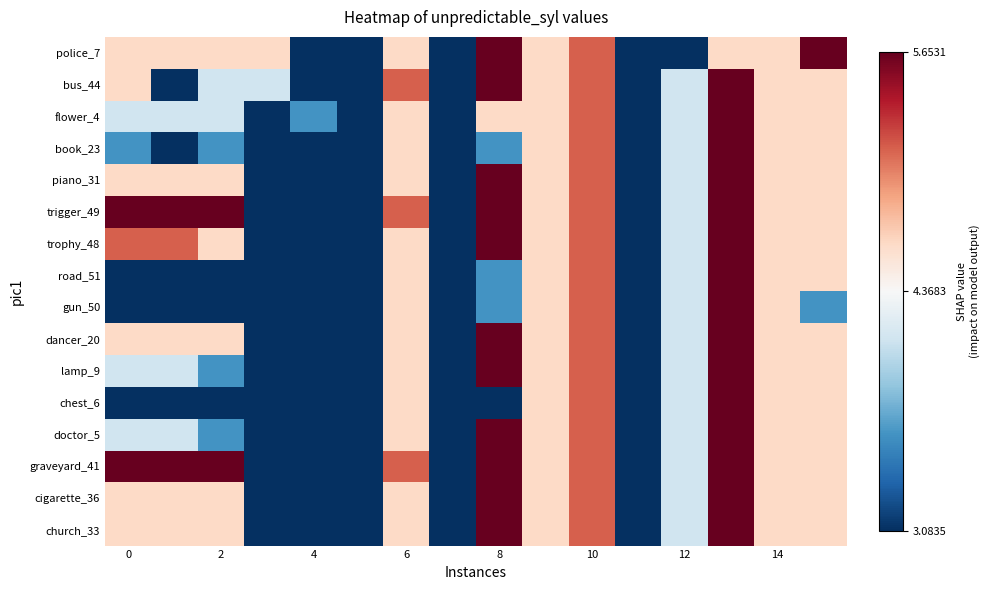

At how many categories does at least one series exceed 3?

16